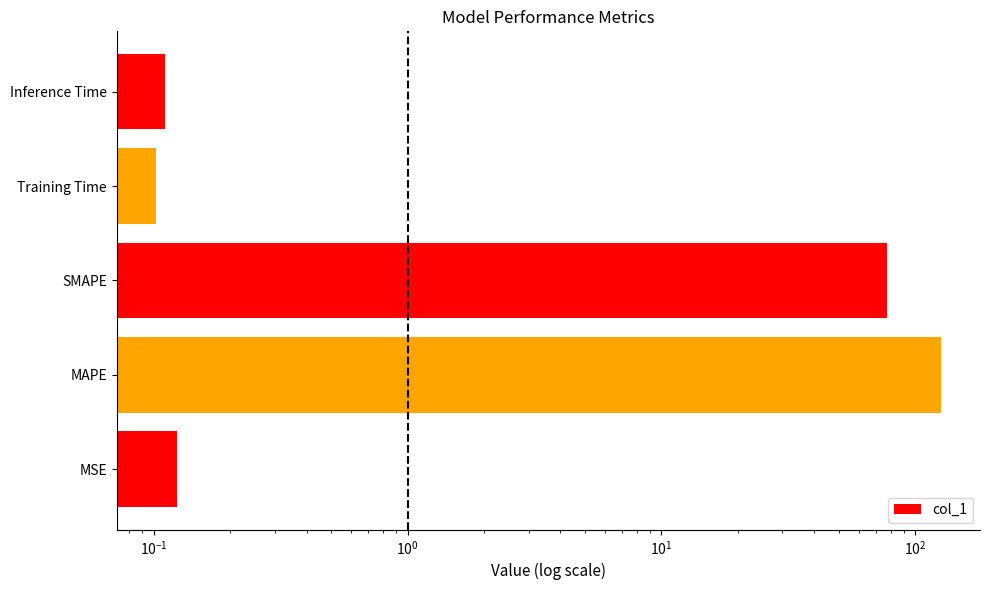

What is the value of the 3rd bar from the left?

77.4